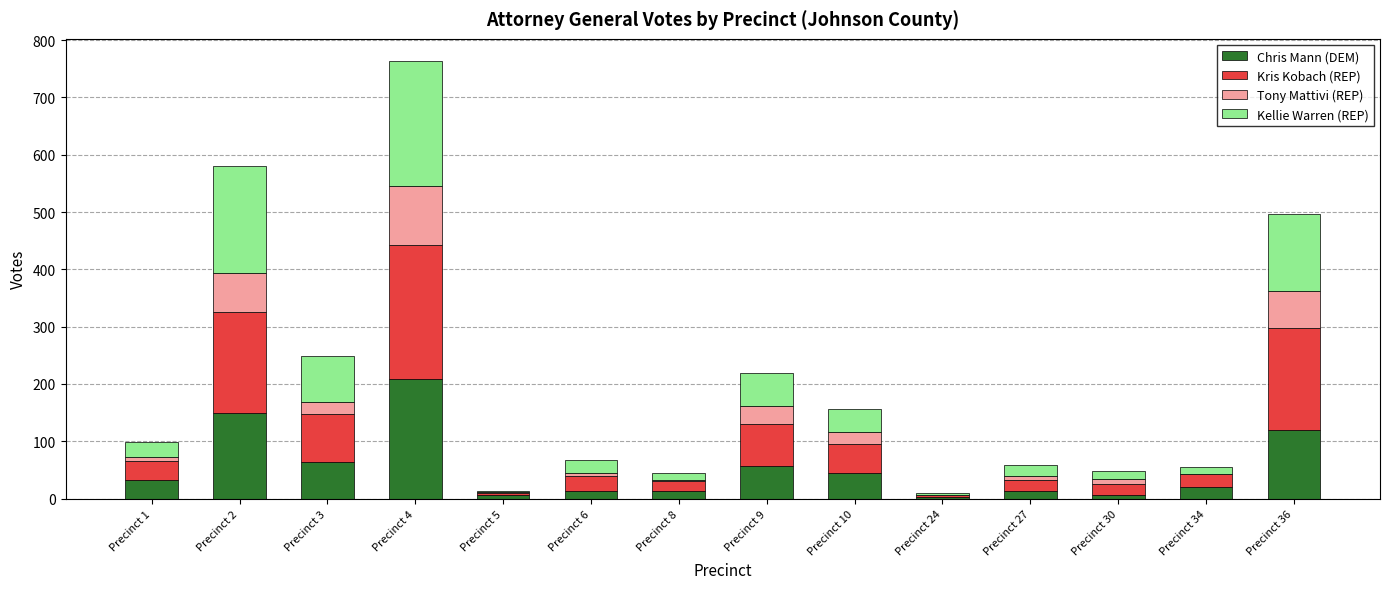

Which category has the highest value in the Chris Mann (DEM) series?

Precinct 4